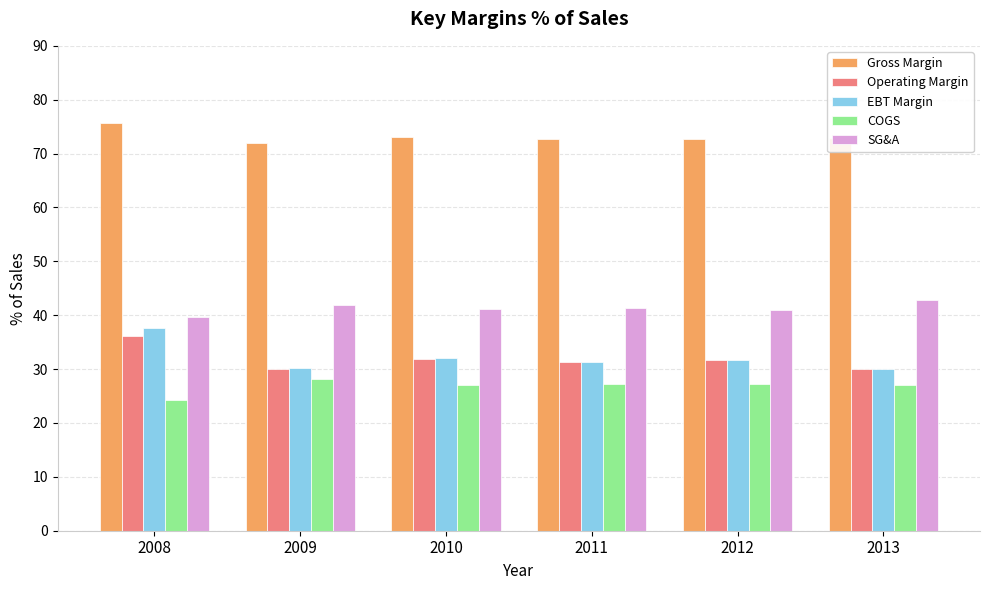

At which label does Operating Margin reach its peak?

2008